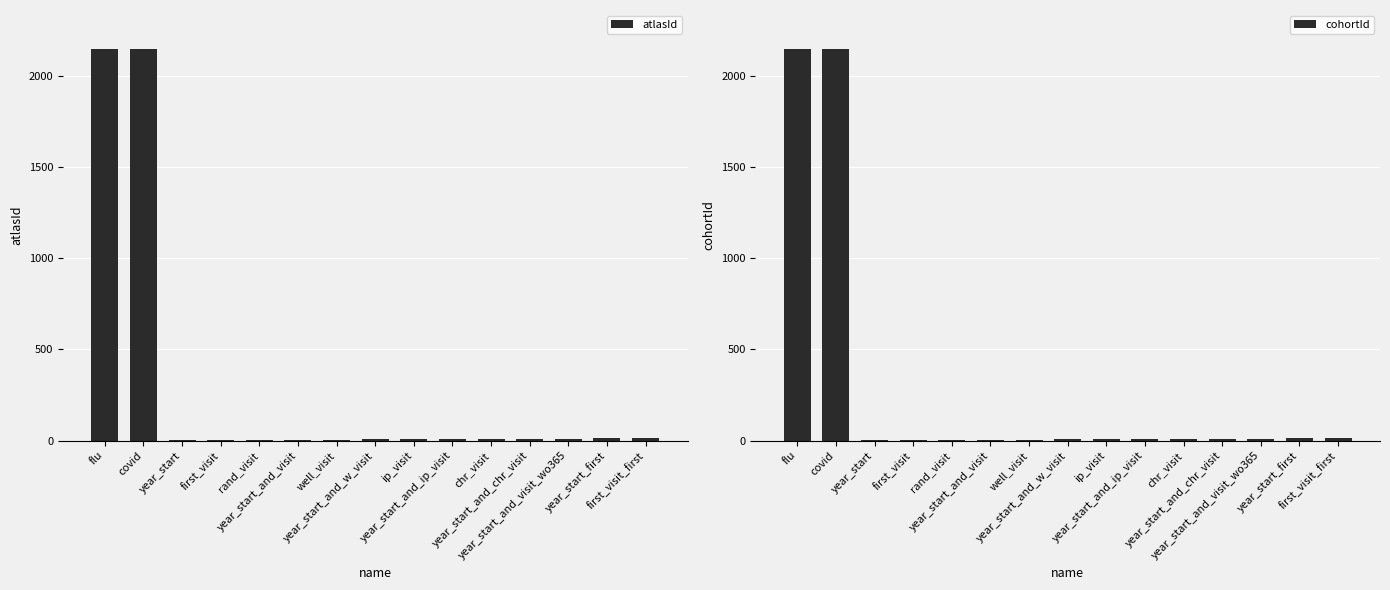

Between year_start and first_visit, which series saw the biggest shift?

atlasId